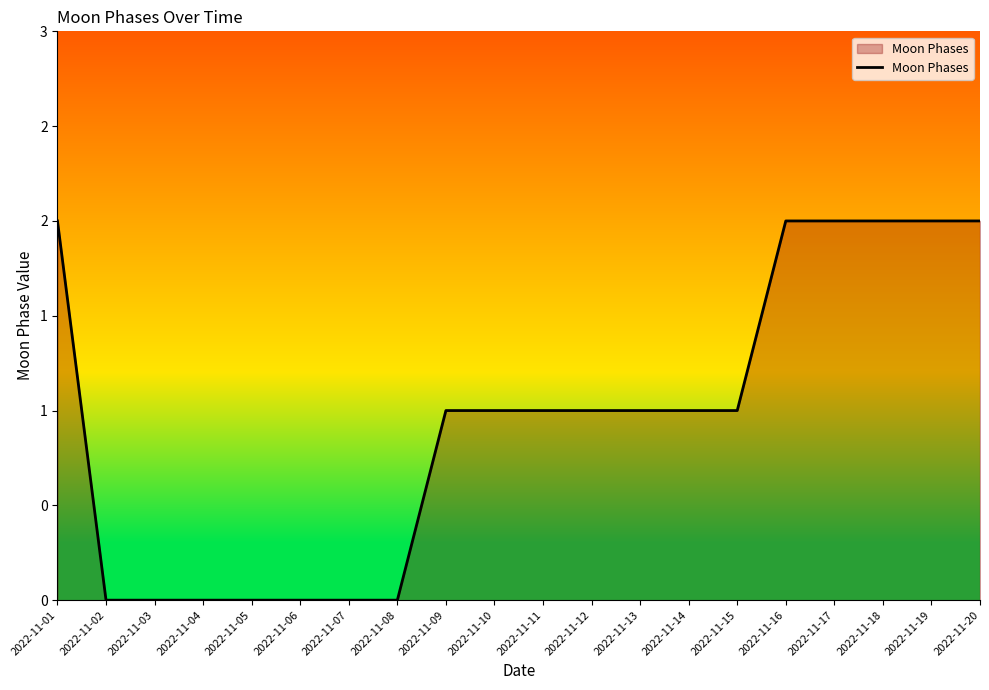

Is this an area chart (filled region under the line)?

Yes